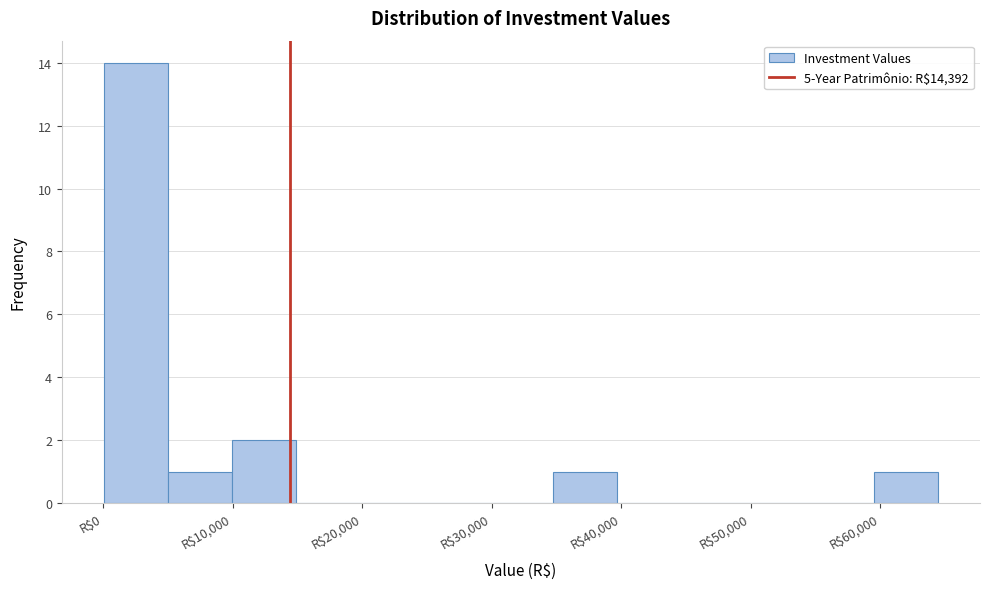

Reading left to right, list every bar in this chart as the range it spans on the x-axis followed by its height. Neither the bar edges nor the heights are printed on the chart, so give them approximately, as read against the axes.

0 to 5000: 14
5000 to 10000: 1
10000 to 15000: 2
15000 to 20000: 0
20000 to 25000: 0
25000 to 30000: 0
30000 to 35000: 0
35000 to 40000: 1
40000 to 45000: 0
45000 to 50000: 0
50000 to 55000: 0
55000 to 60000: 0
60000 to 65000: 1